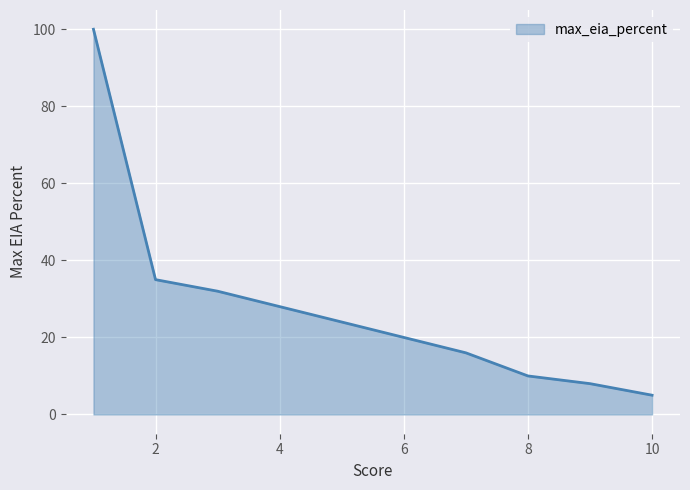

At which category does the chart reach its peak across all series?

1